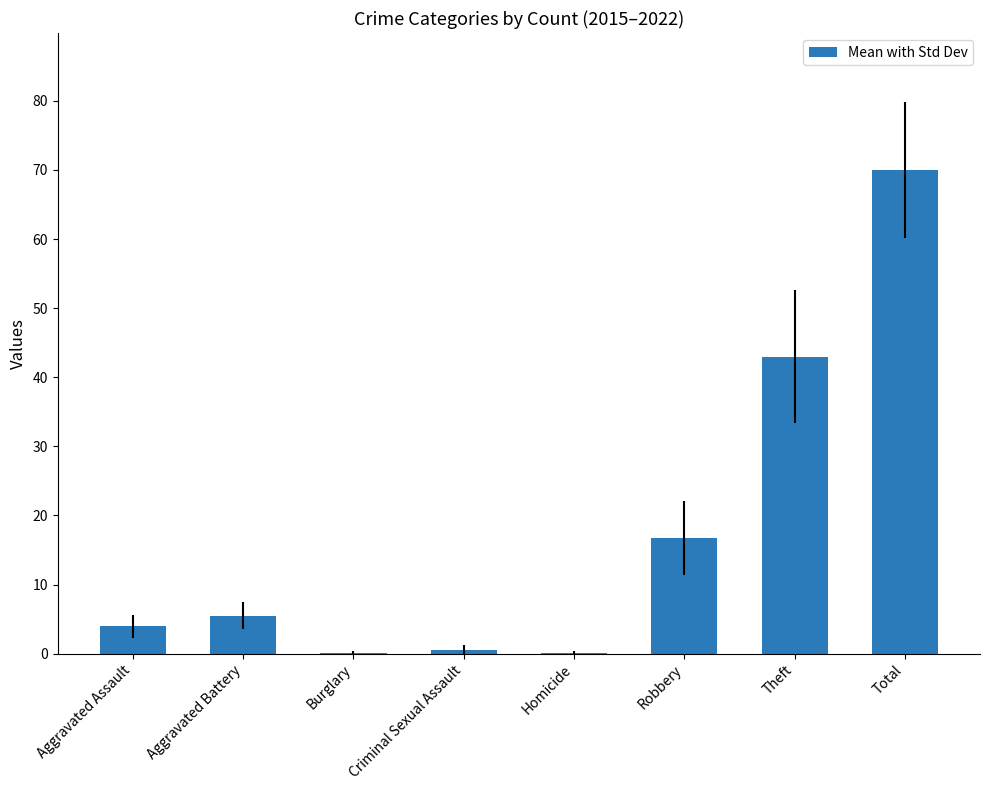

Where is the data nearest to the value 35?

Theft